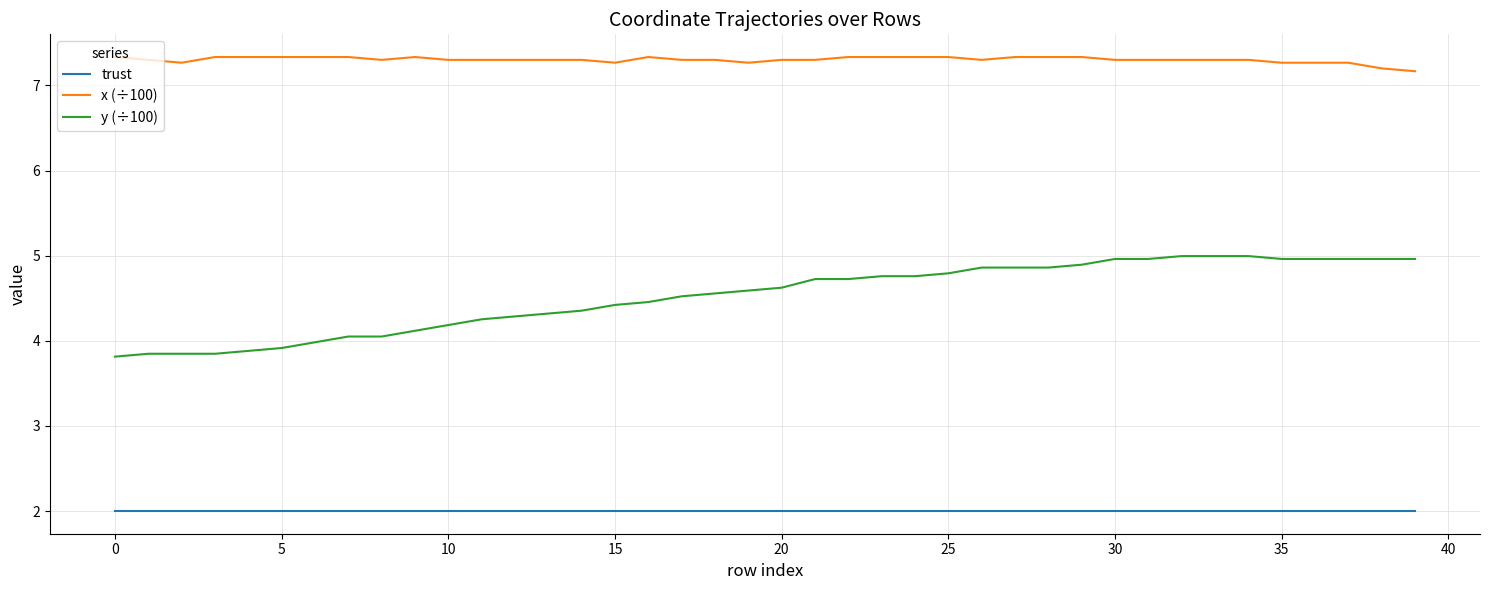

True or false: x (÷100) and y (÷100) intersect in this chart.

False